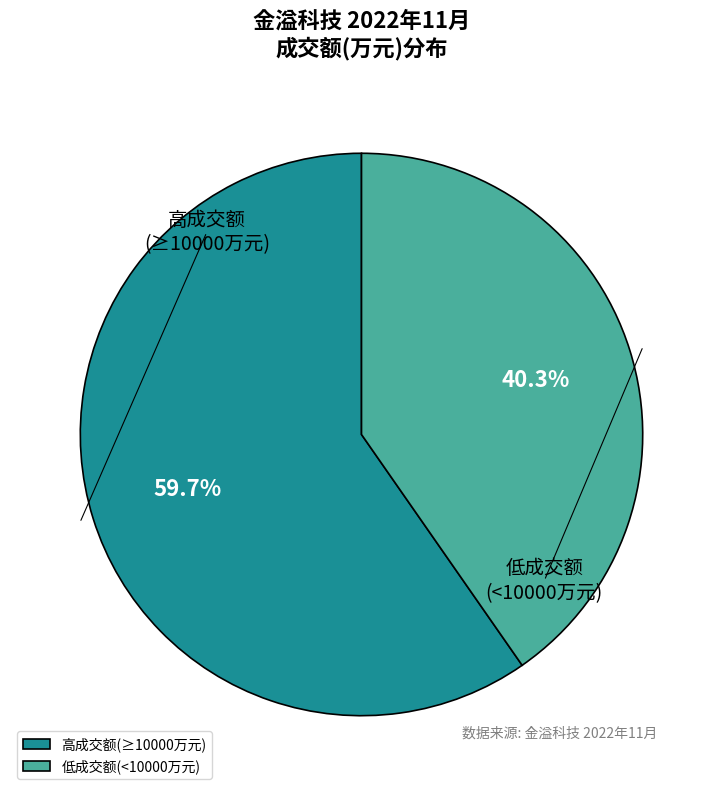

Is 高成交额(≥10000万元) the majority of the pie?

Yes